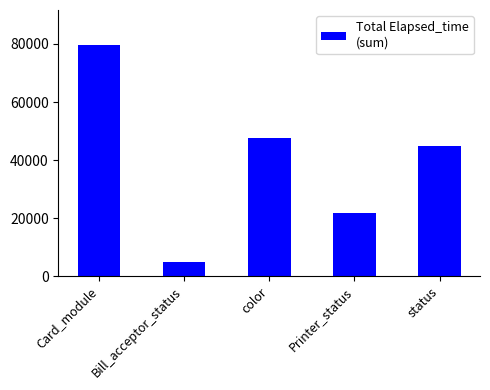

Where does the data first go above 44827?

Card_module